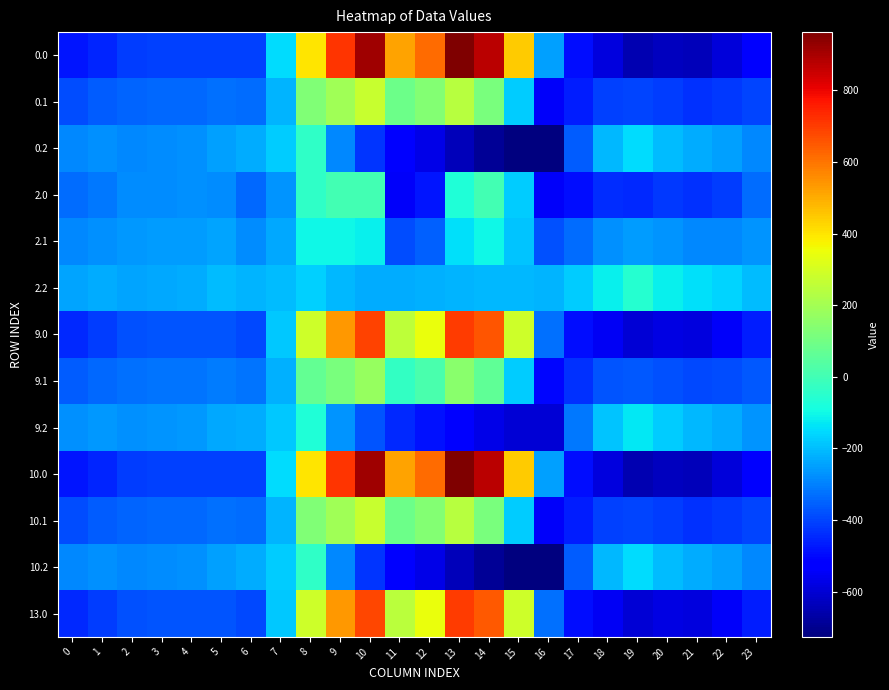

Count the number of data series in this chart.

13